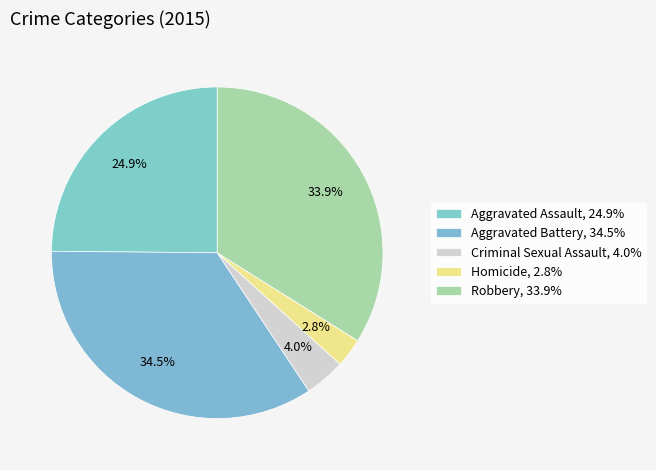

To the nearest percent, what percentage of the pie is Homicide?

3%